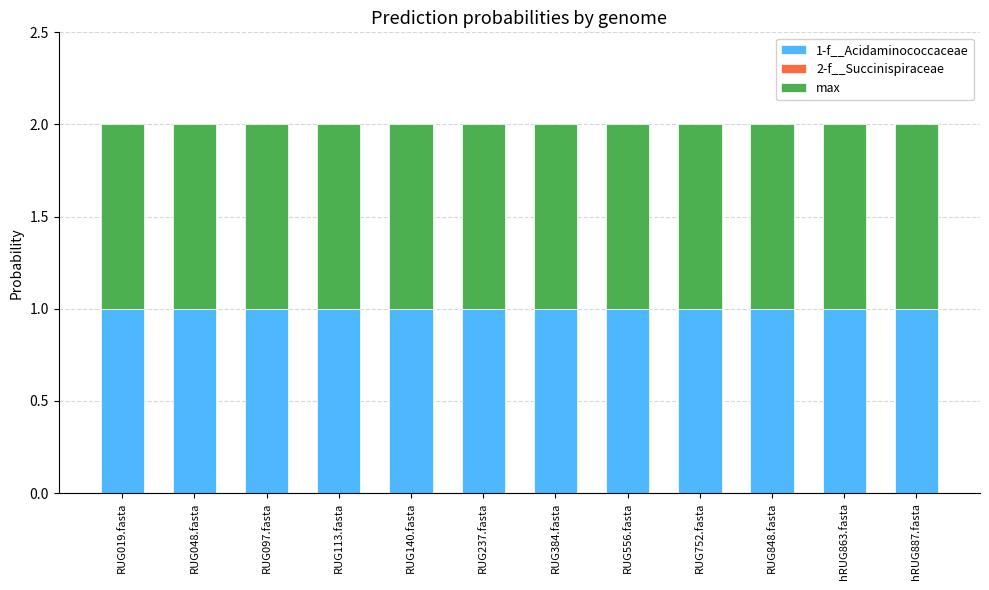

True or false: 1-f__Acidaminococcaceae has a value of 0.6 at RUG113.fasta.

False